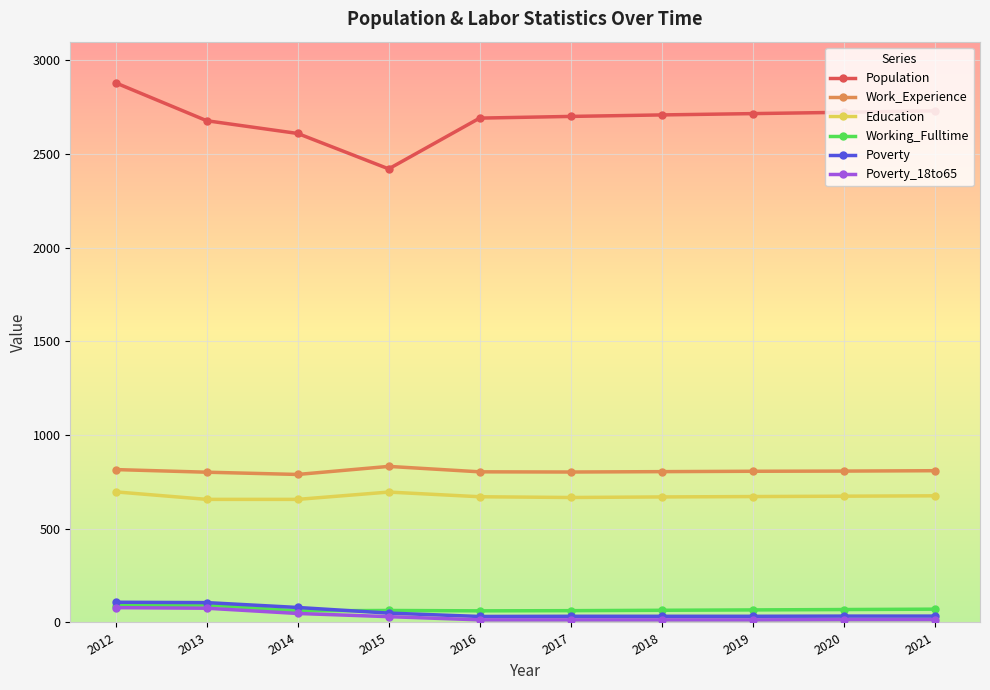

What is the lowest value of the Education series?

657